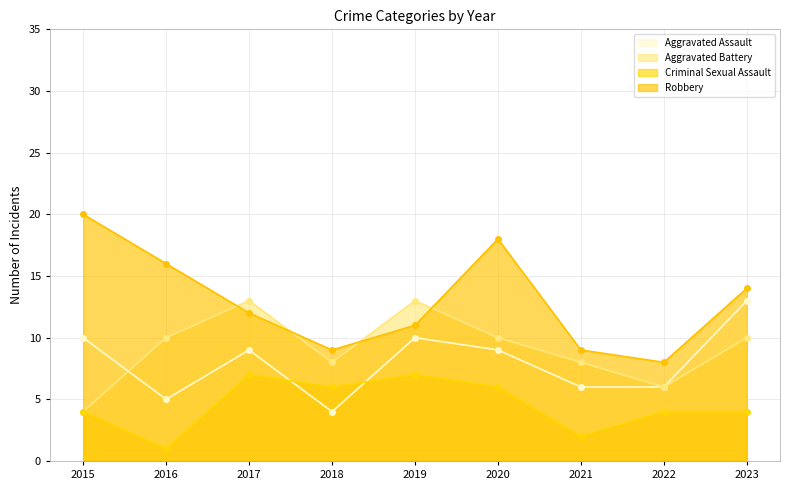

Does the chart display data point markers on the line(s)?

Yes